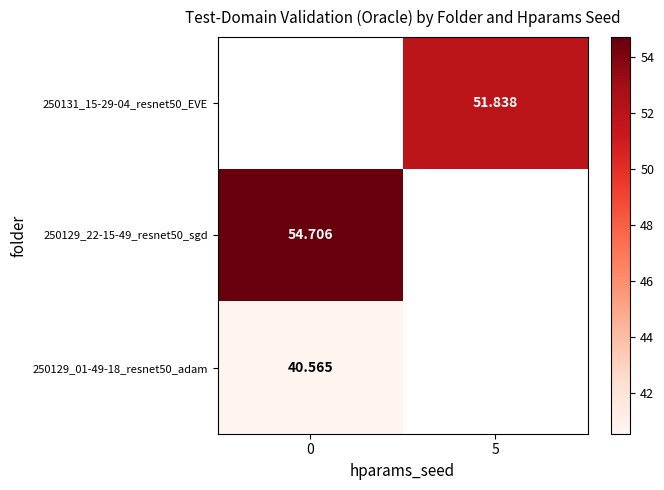

True or false: 250131_15-29-04_resnet50_EVE has a value of 87.2 at 5.

False